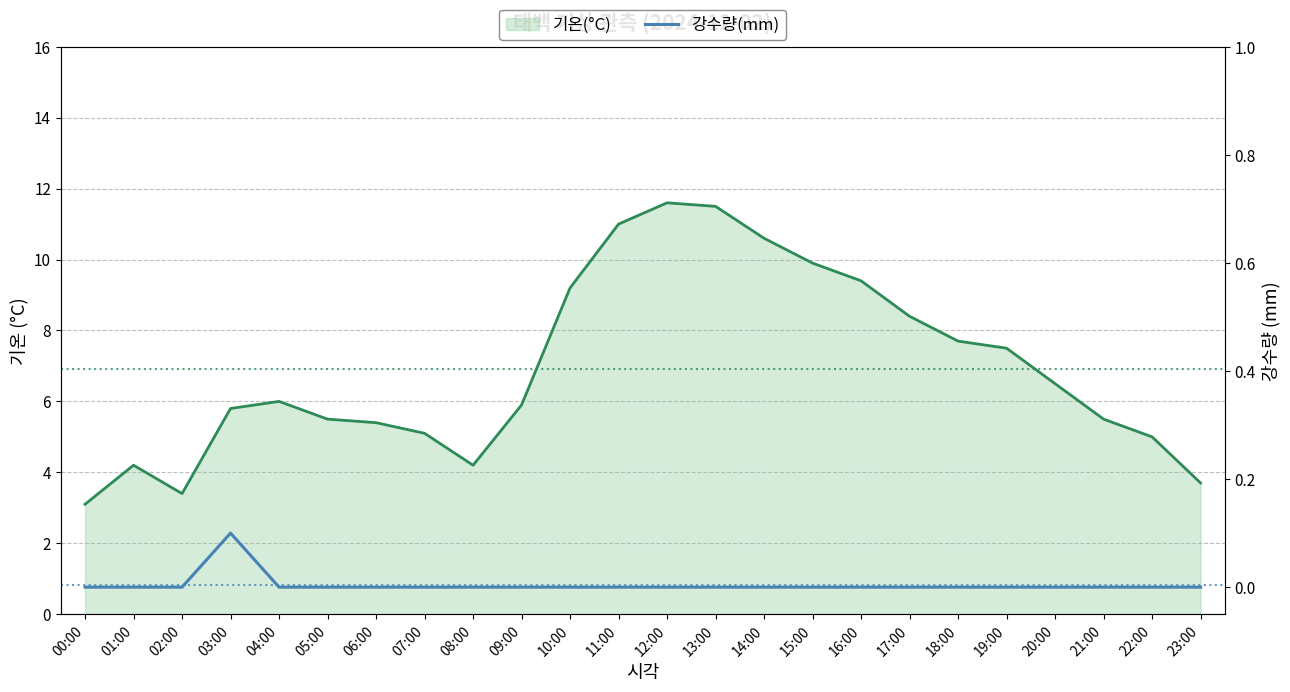

True or false: the data shows 0.1 at 05:00.

False